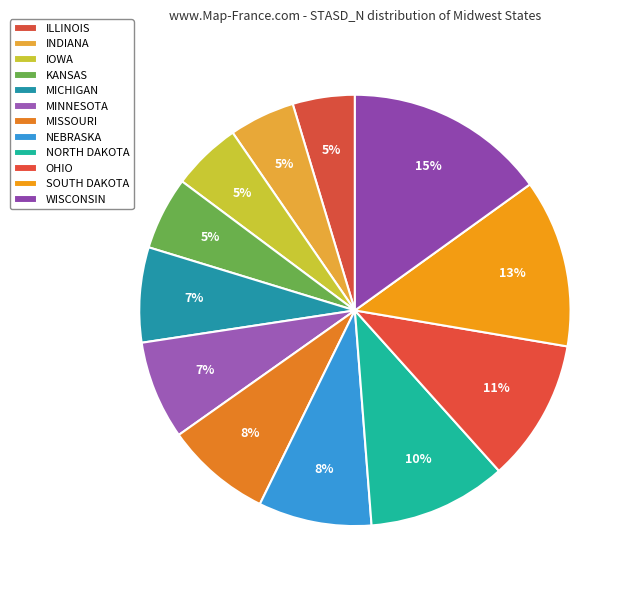

What is the largest slice in the pie chart?

WISCONSIN